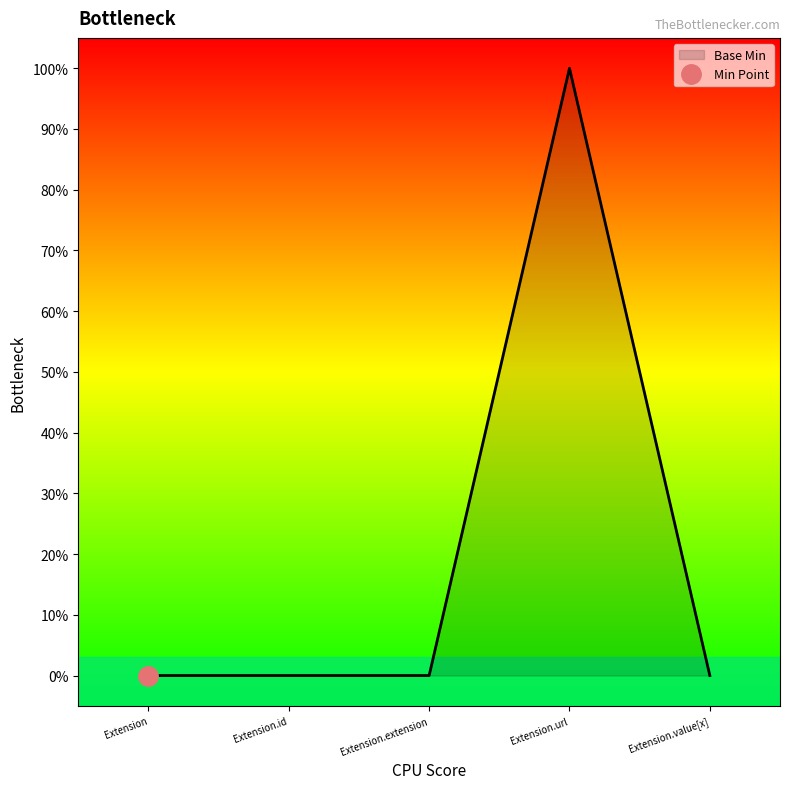

What is the label of the 1st point from the right?

Extension.value[x]